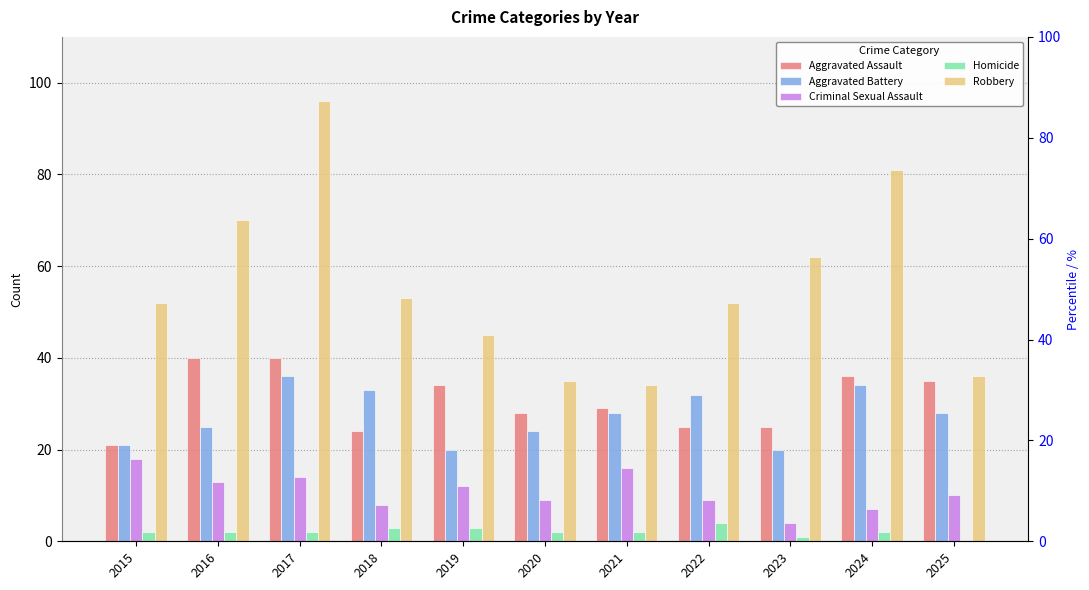

What is the sum of the Criminal Sexual Assault values at 2015 and 2018?

26